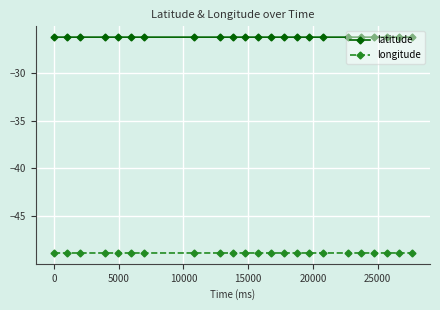

What is the value of the longitude point at the 20th from the left?

-48.8